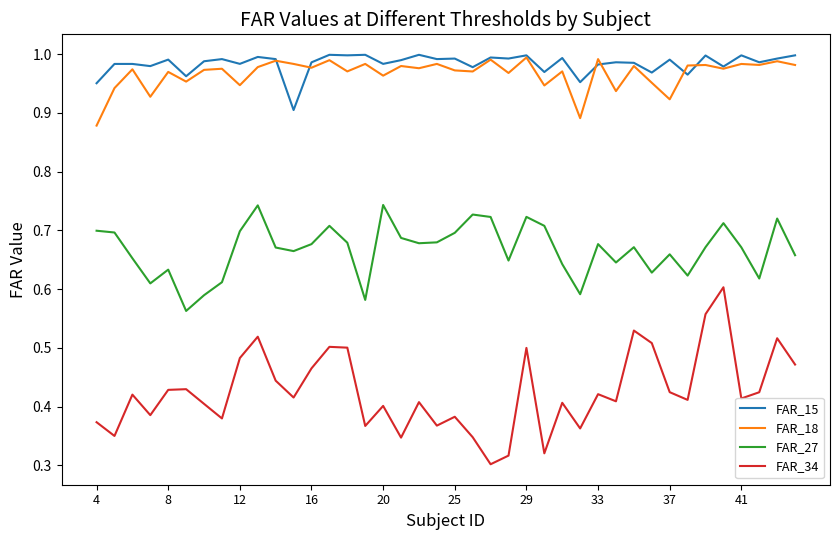

True or false: FAR_34 and FAR_15 cross at least once.

False